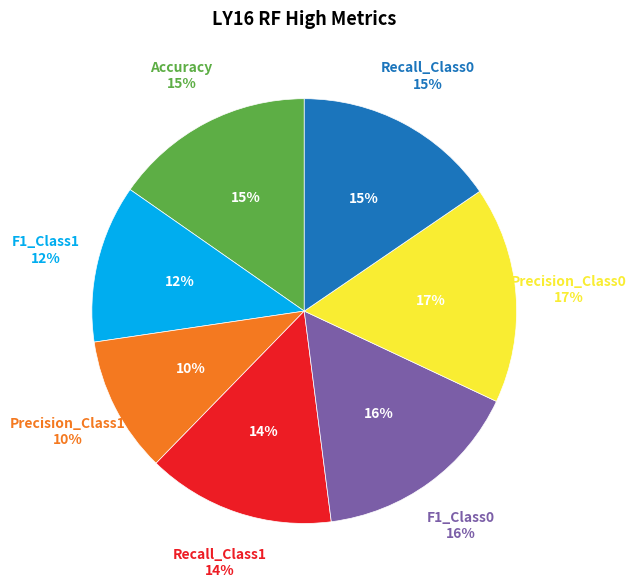

Is it true that Recall_Class1 is 14% of the pie?

True